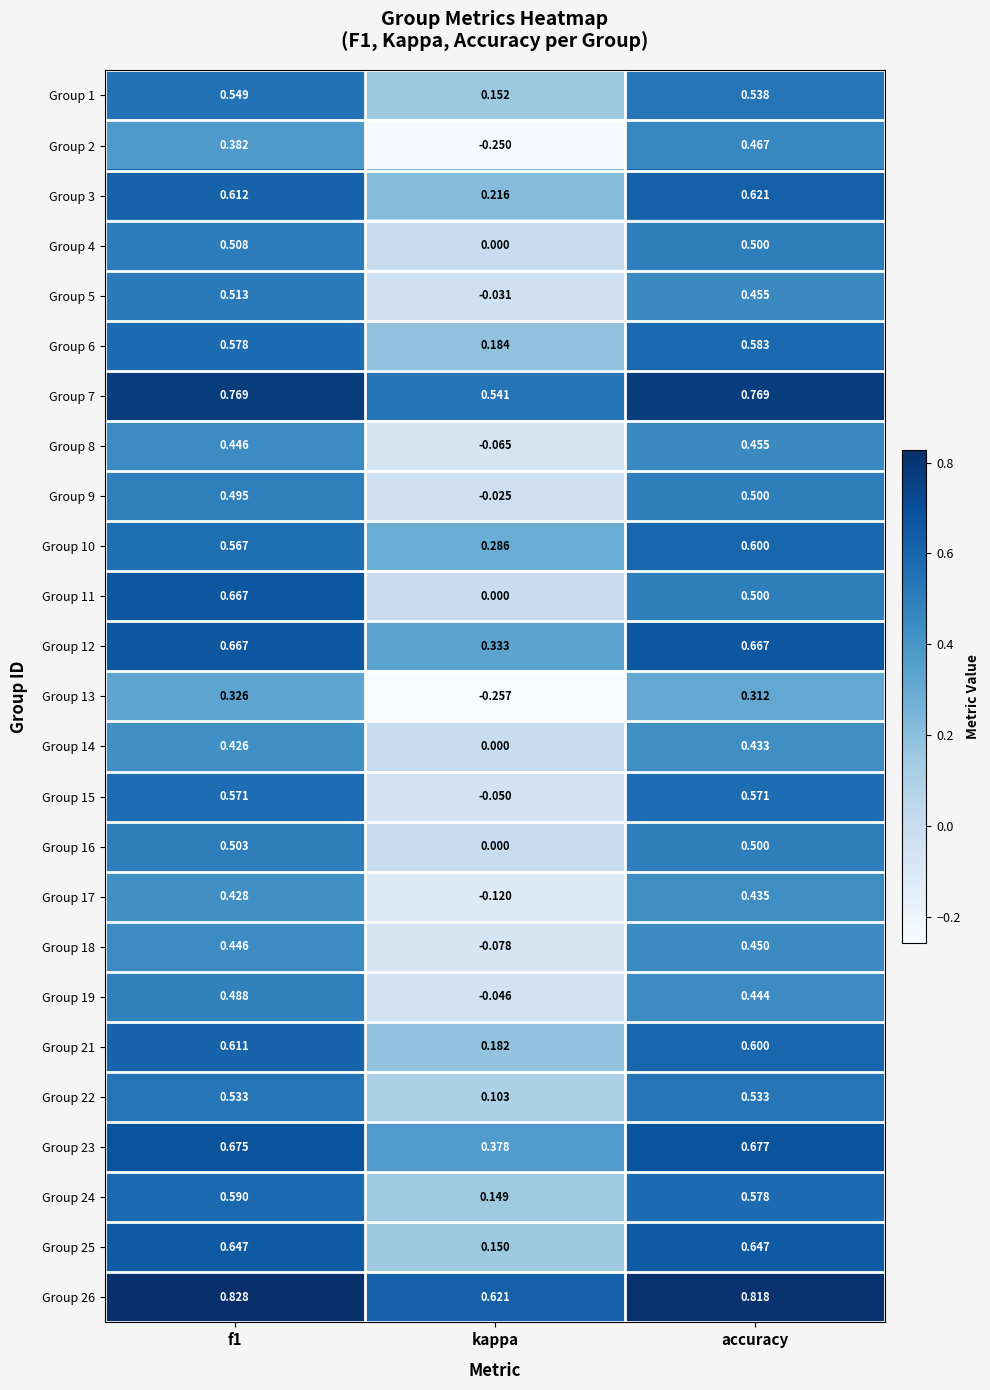

Which category has the lowest value in the Group 4 series?

kappa